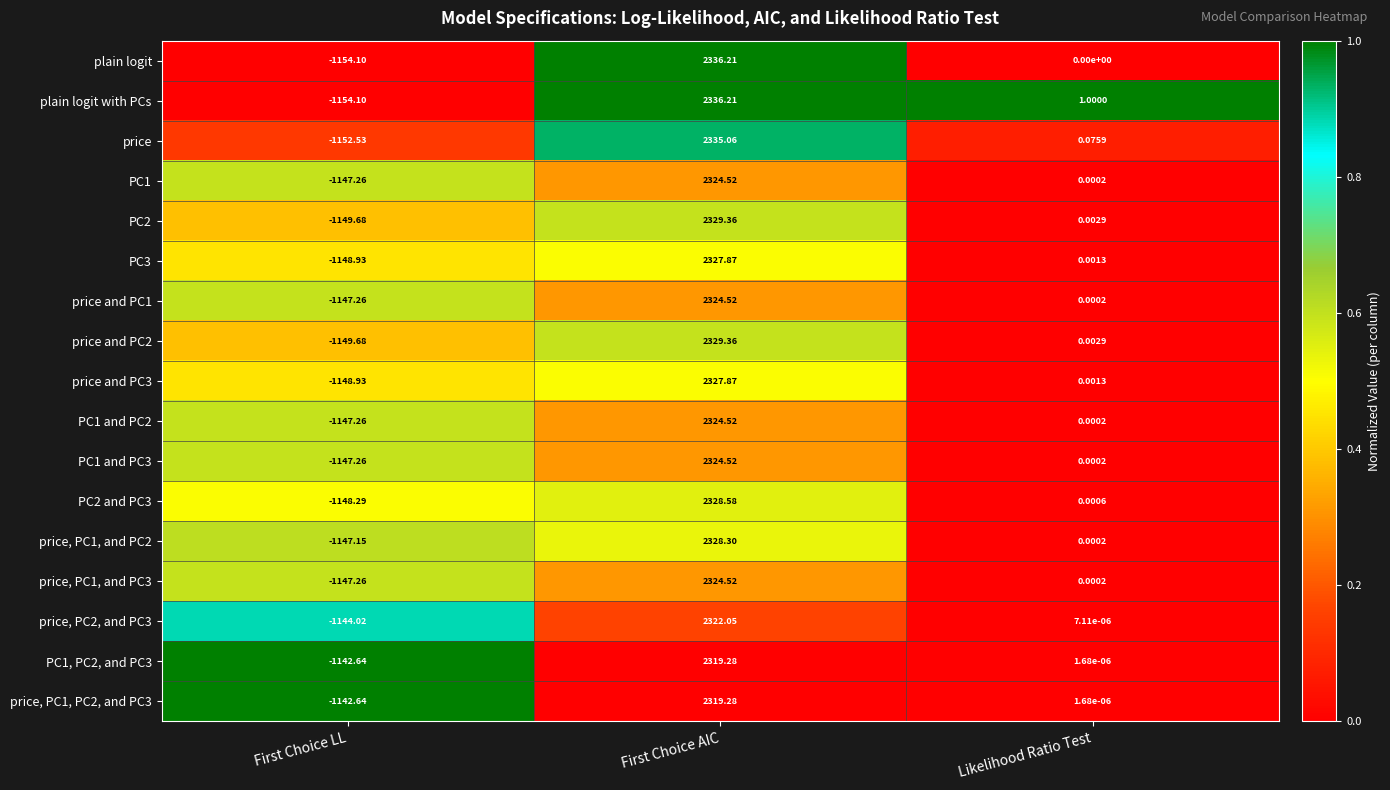

Between First Choice AIC and Likelihood Ratio Test, which series saw the biggest shift?

plain logit